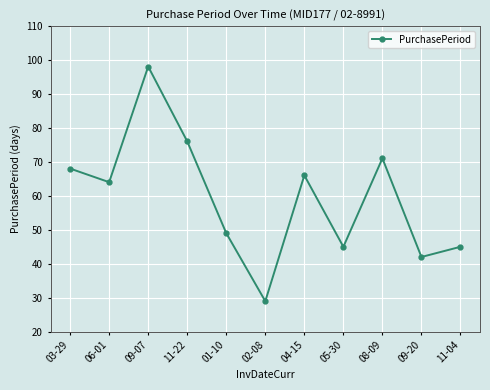

How many lines are shown in the chart?

1